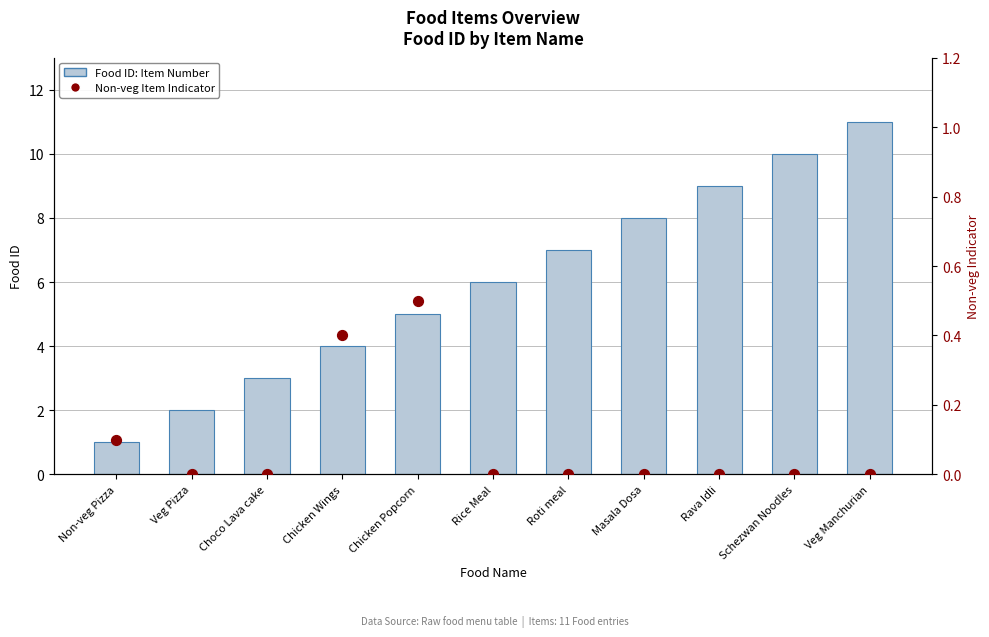

At how many categories does at least one series exceed 2?

9